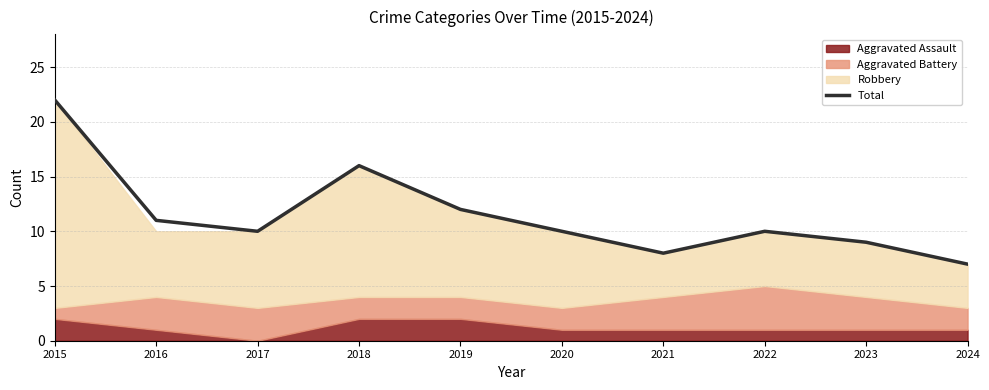

Rank the categories by value from lowest to highest.

2024, 2021, 2023, 2017, 2020, 2022, 2016, 2019, 2018, 2015